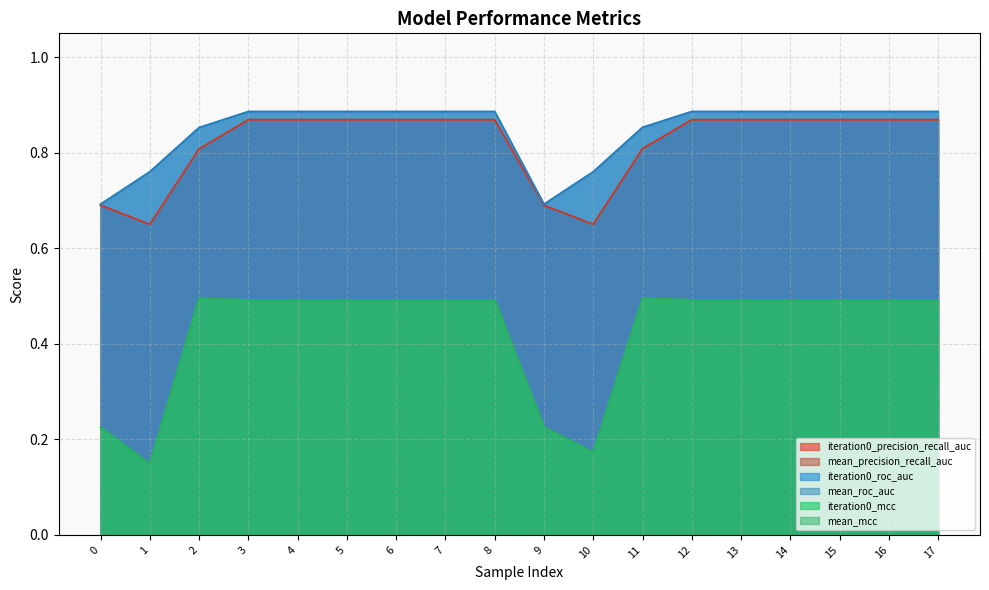

The iteration0_mcc series shows 0.5 at 11. True or false?

True